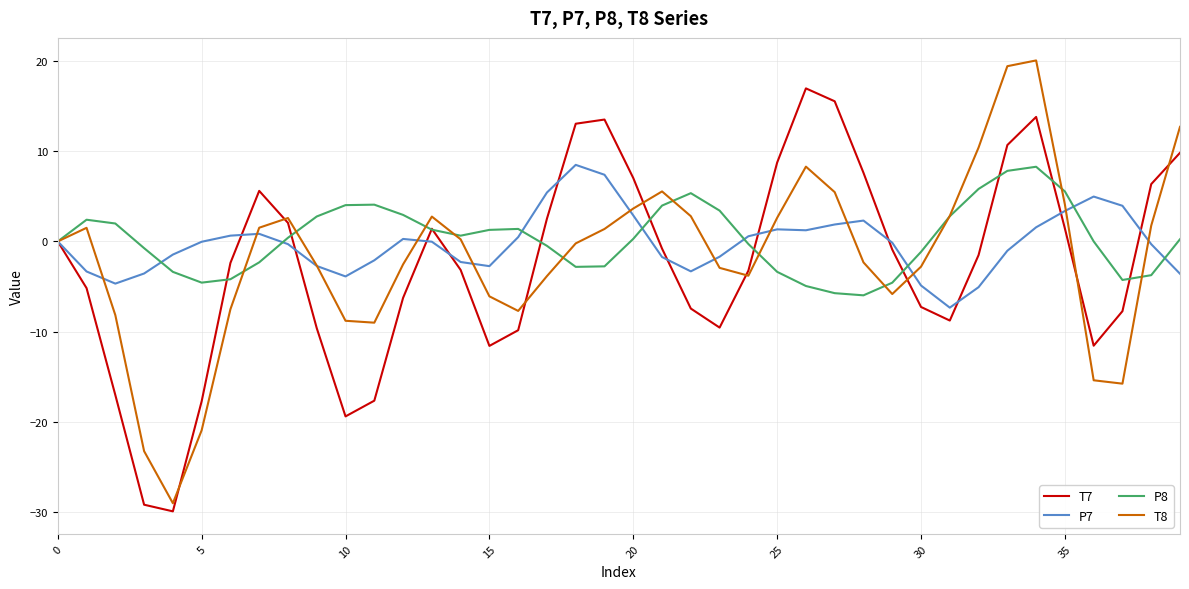

What is the minimum value for T7?

-29.9